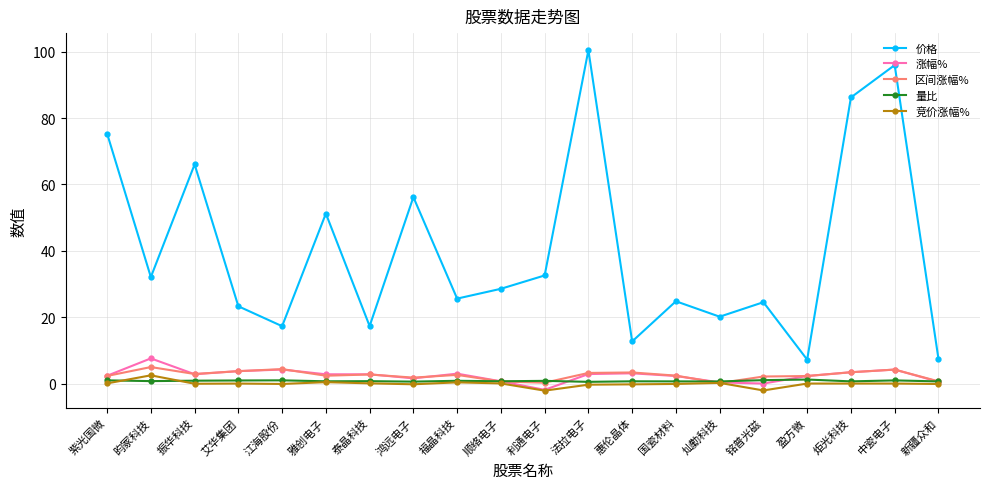

Which series has the largest total across all categories?

价格